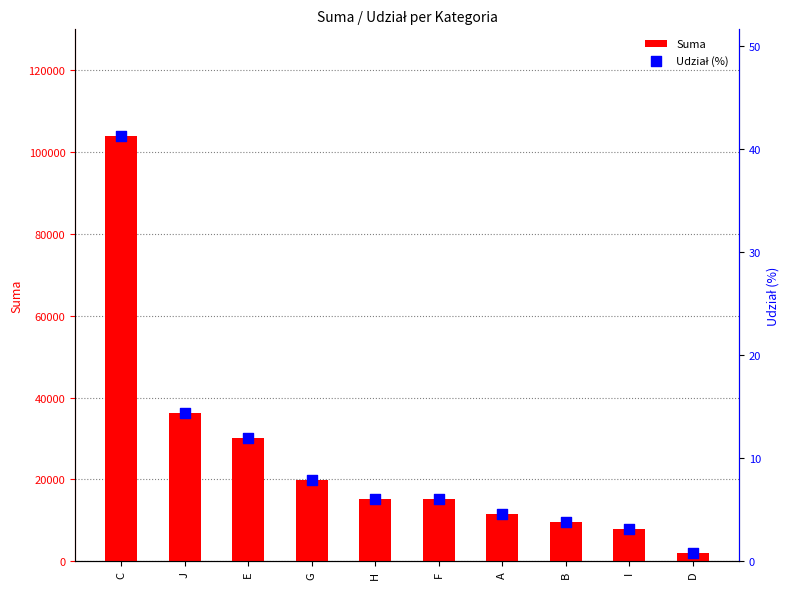

What are all the series names shown in the legend?

Suma, Udział (%)